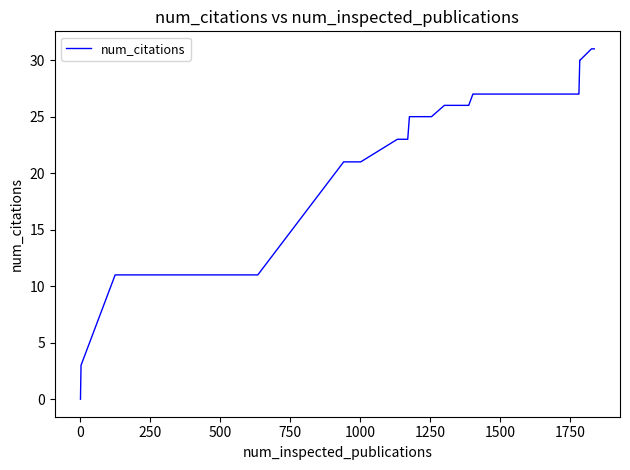

What is the greatest value displayed?

31